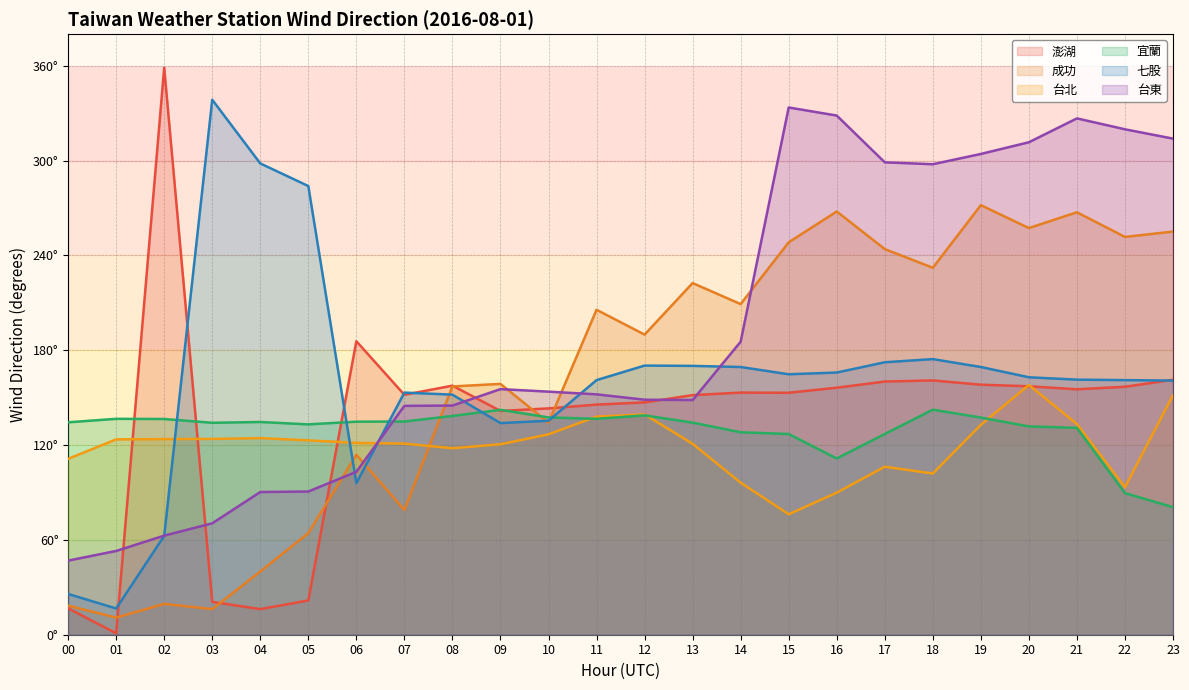

What is the approximate value of 台北 at 05?

123.0